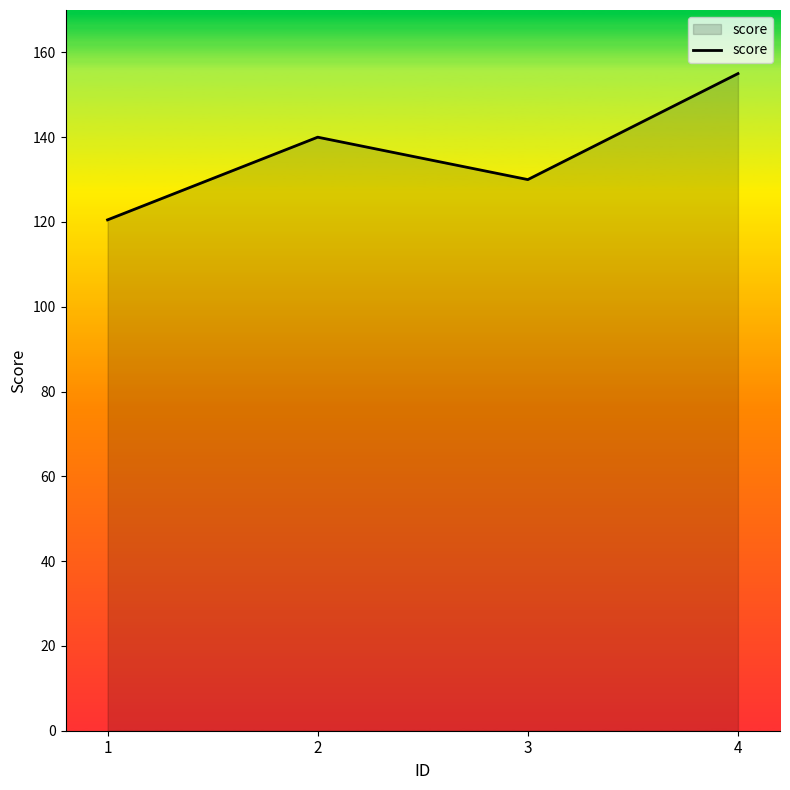

Rank the categories by value from lowest to highest.

1, 3, 2, 4